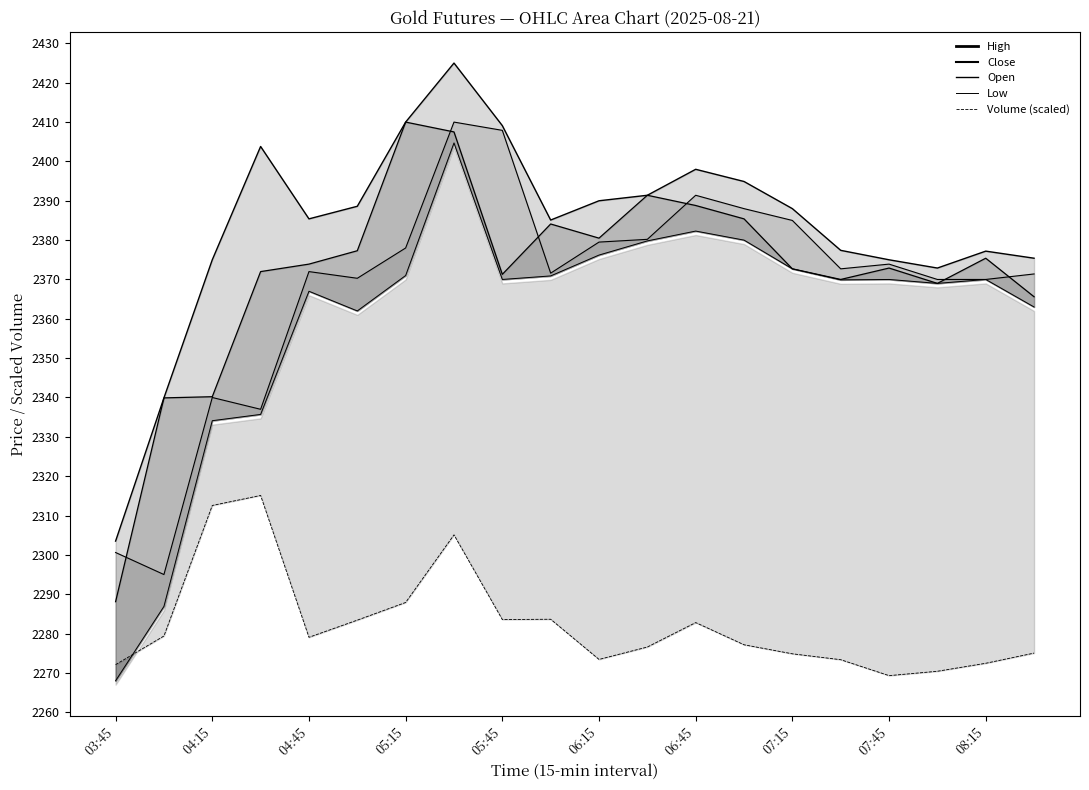

Which has a higher value, 04:15 or 08:00?

08:00